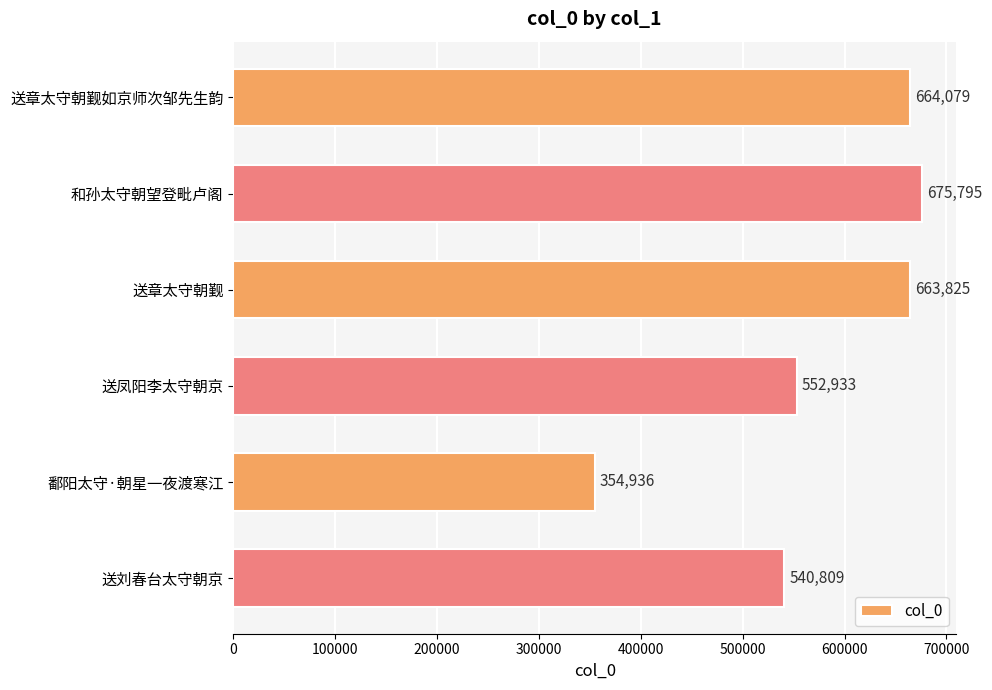

Rank the categories by value from lowest to highest.

鄱阳太守·朝星一夜渡寒江, 送刘春台太守朝京, 送凤阳李太守朝京, 送章太守朝觐, 送章太守朝觐如京师次邹先生韵, 和孙太守朝望登毗卢阁